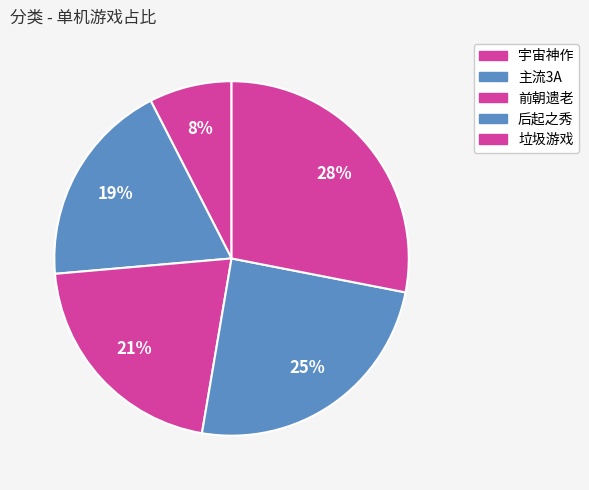

How many slices are in this pie chart?

5